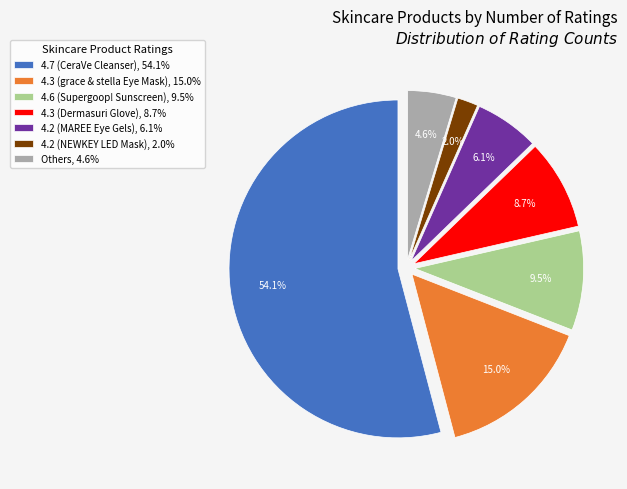

Is 4.6 (Supergoop! Sunscreen), 9.5% the majority of the pie?

No